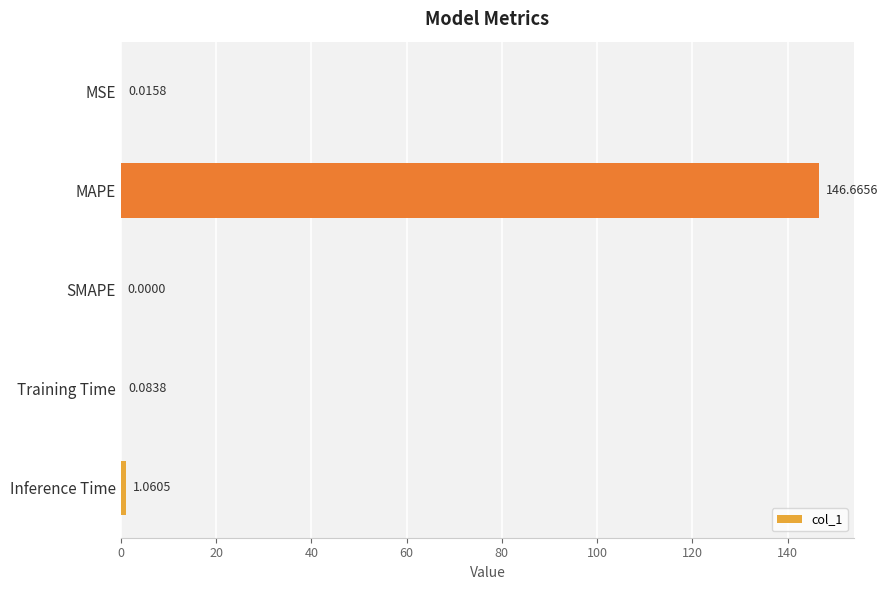

What is the sum of all values?

147.8